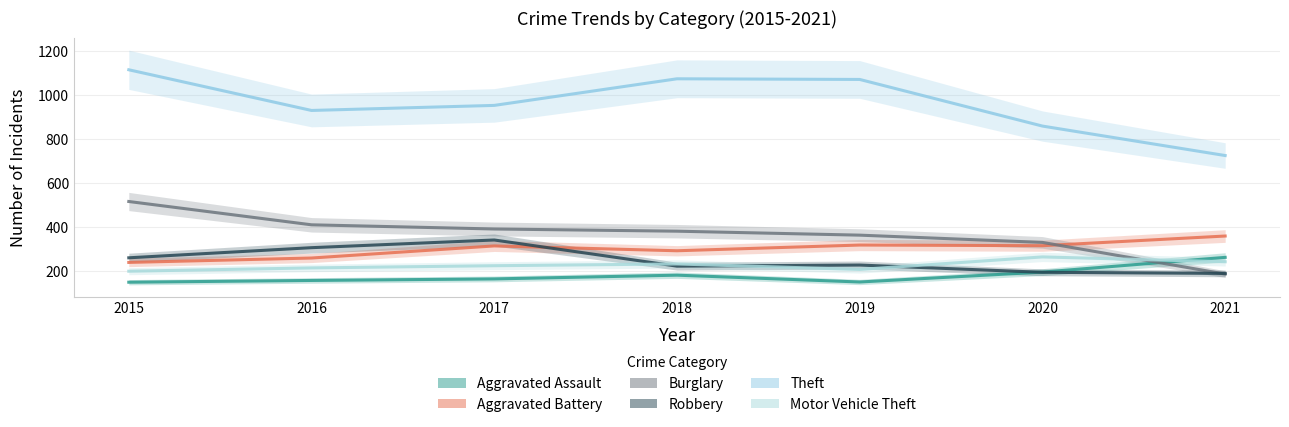

What is the smallest value displayed?

150